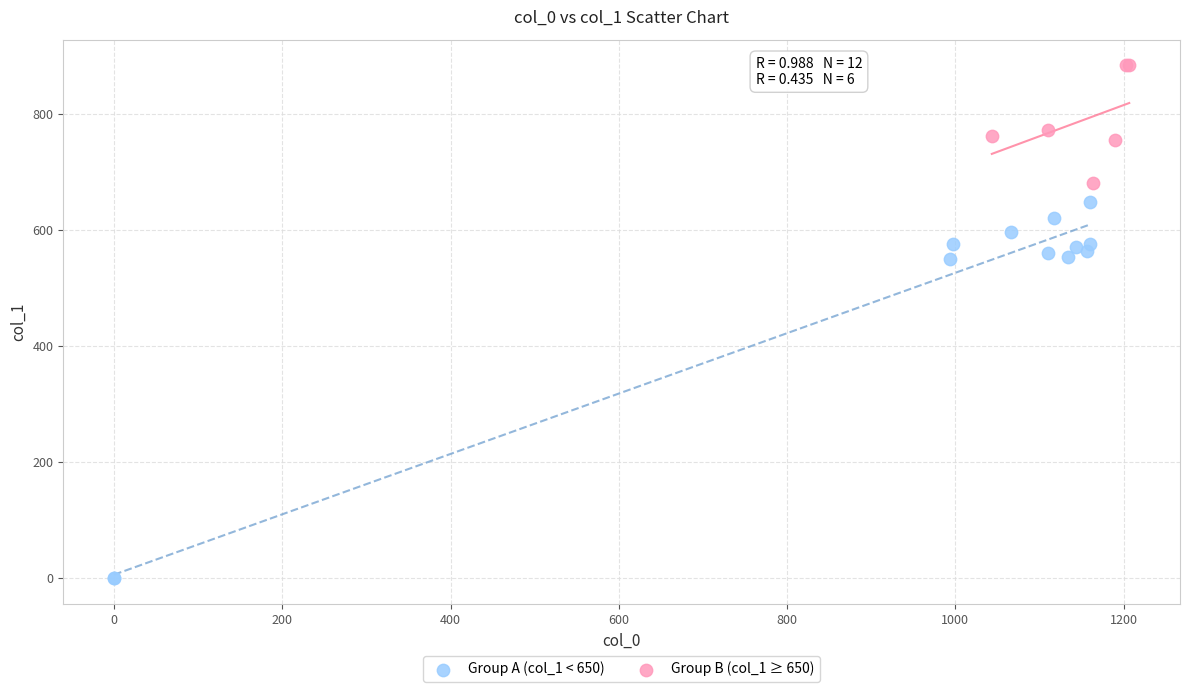

Which series reaches the minimum Y coordinate?

Group A (col_1 < 650)